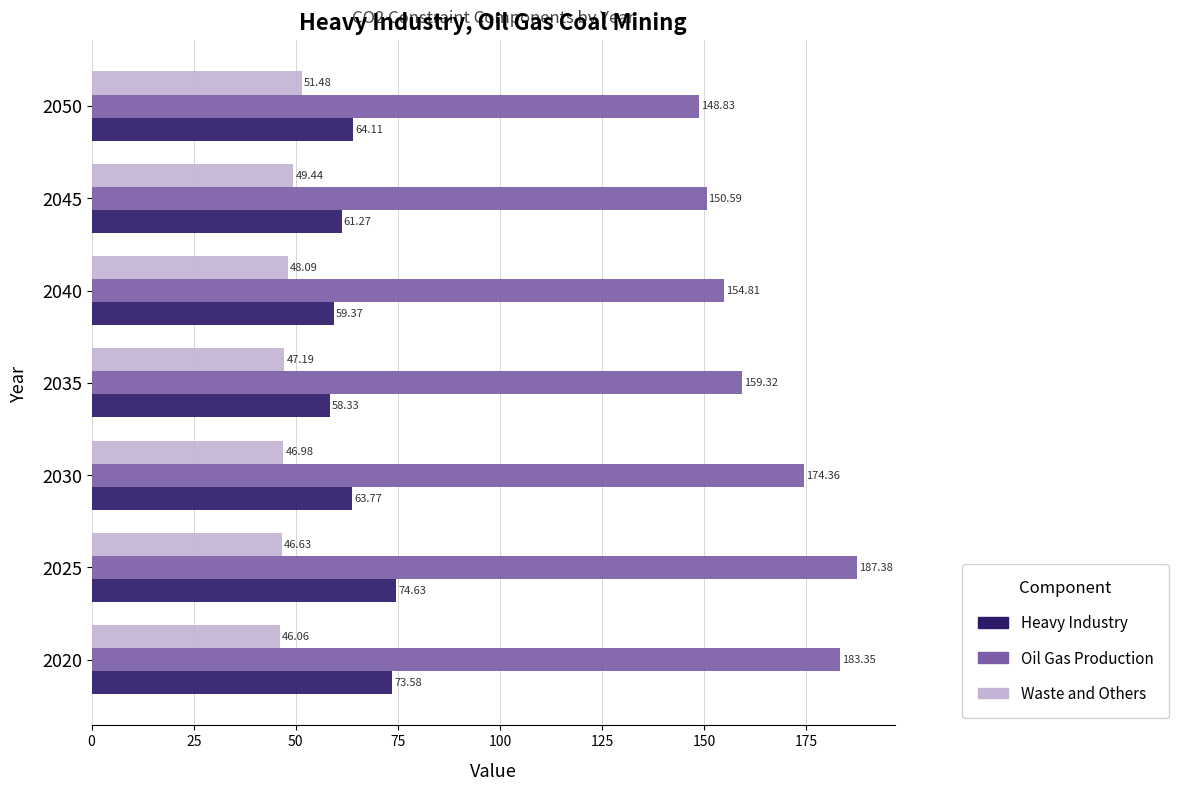

How many data points in Oil Gas Production are above 159?

4